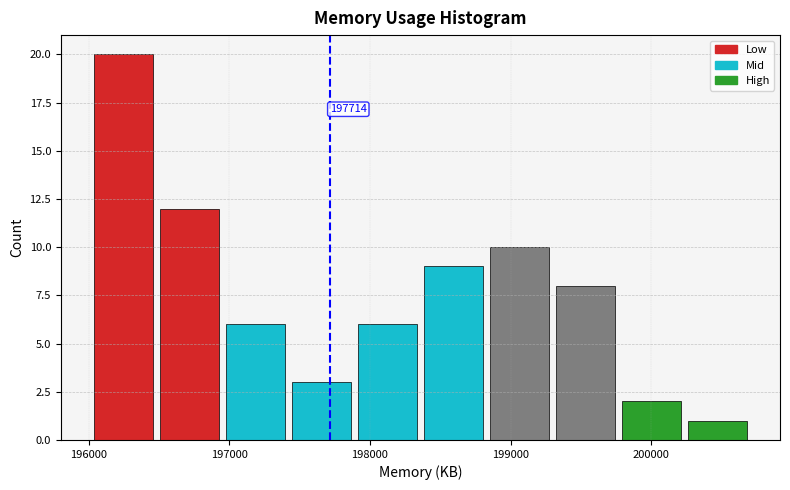

Over which range of the x-axis is the bar tallest?

196000 to 196500